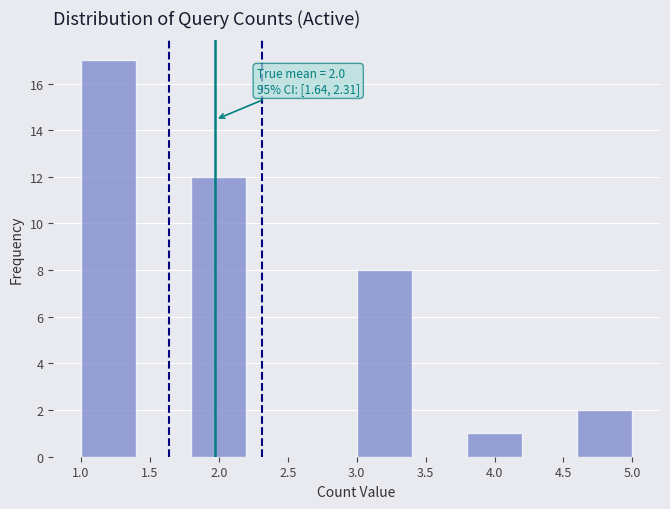

Over which range of the x-axis is the bar tallest?

1.0 to 1.4